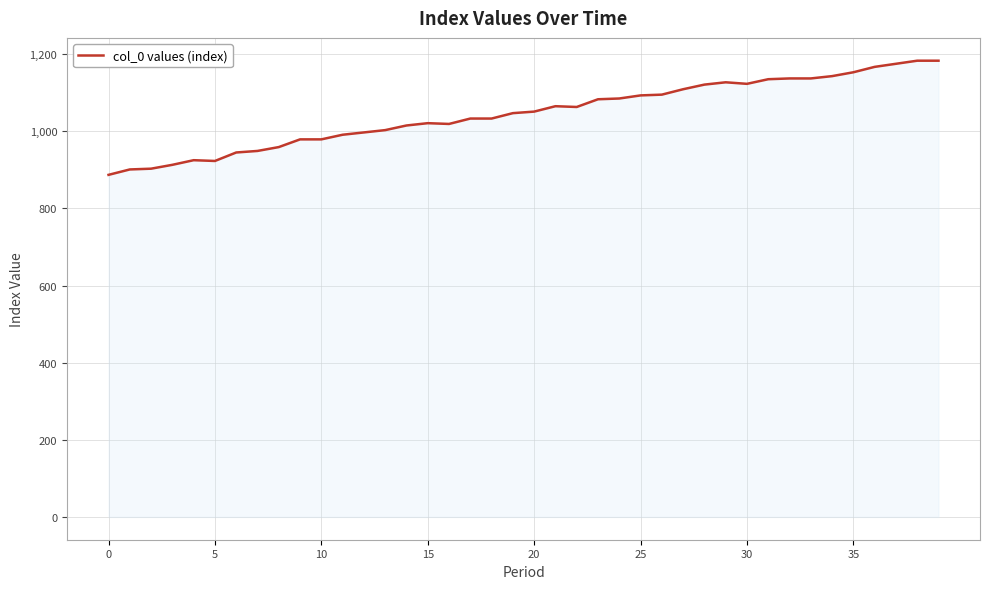

What is the minimum value shown in the chart?

887